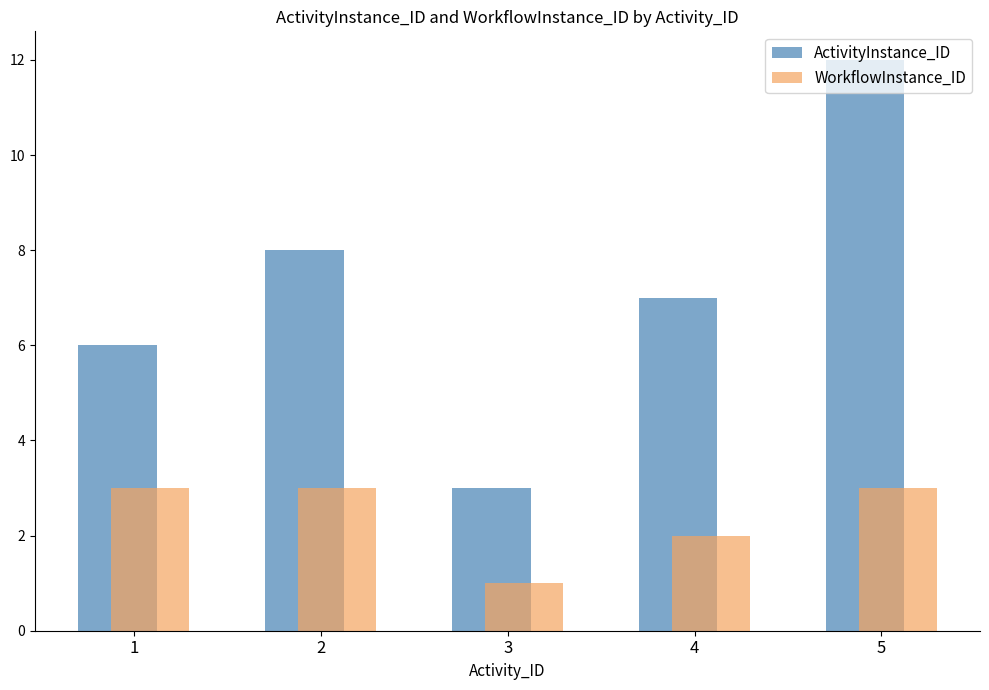

What is the value of the ActivityInstance_ID bar at the 1st from the left?

6